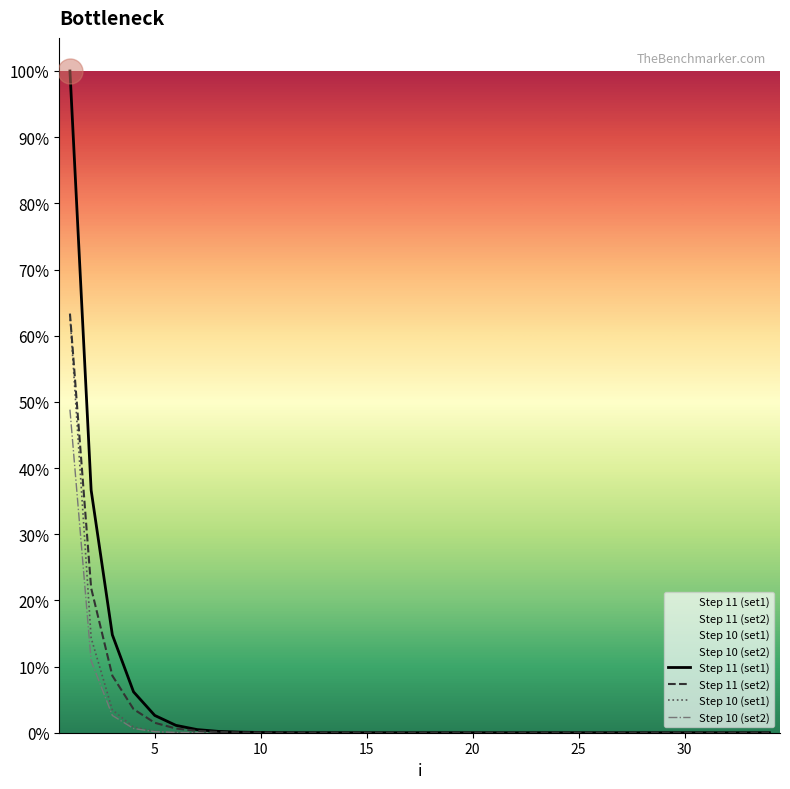

Does the chart display data point markers on the line(s)?

No